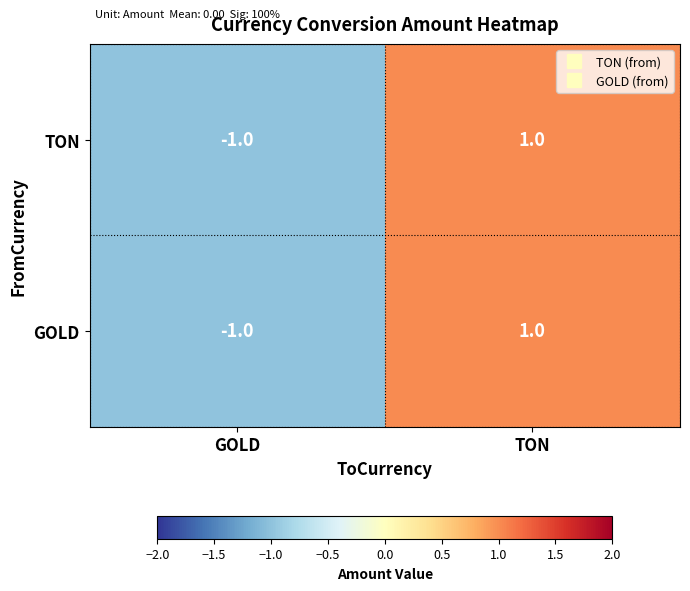

At which category is the sum across all series the highest?

TON